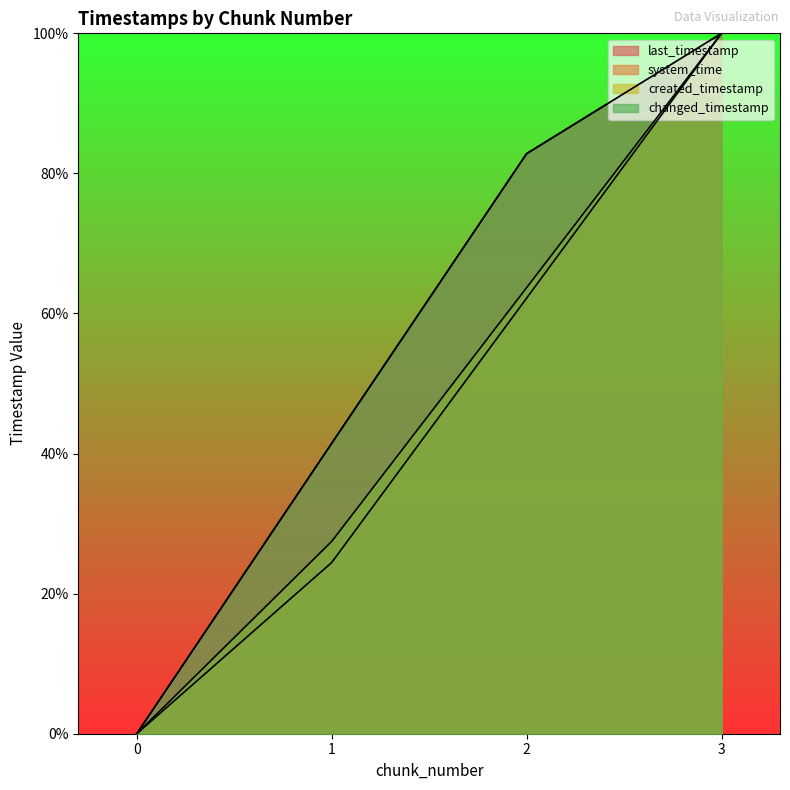

What are all the series names shown in the legend?

last_timestamp, system_time, created_timestamp, changed_timestamp